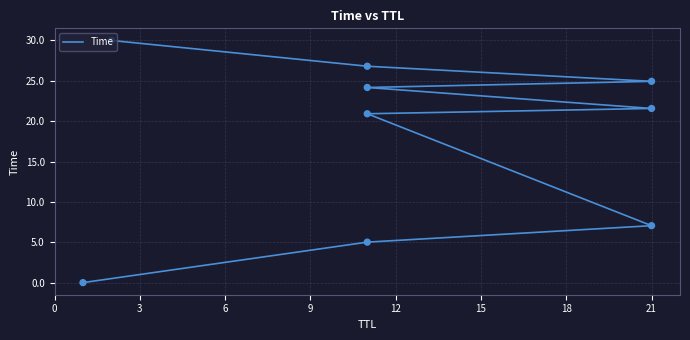

Which has a higher value, 3 or 0?

3